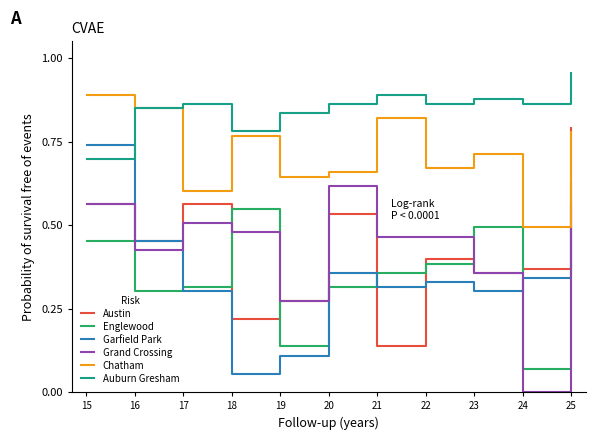

True or false: Austin and Auburn Gresham cross at least once.

False